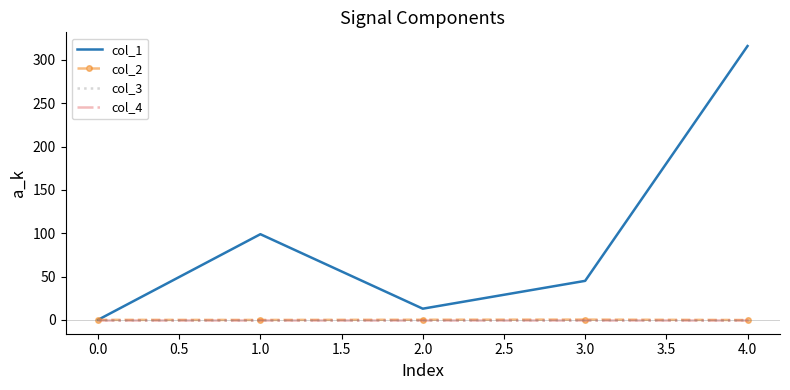

Which series has the widest spread of values?

col_1